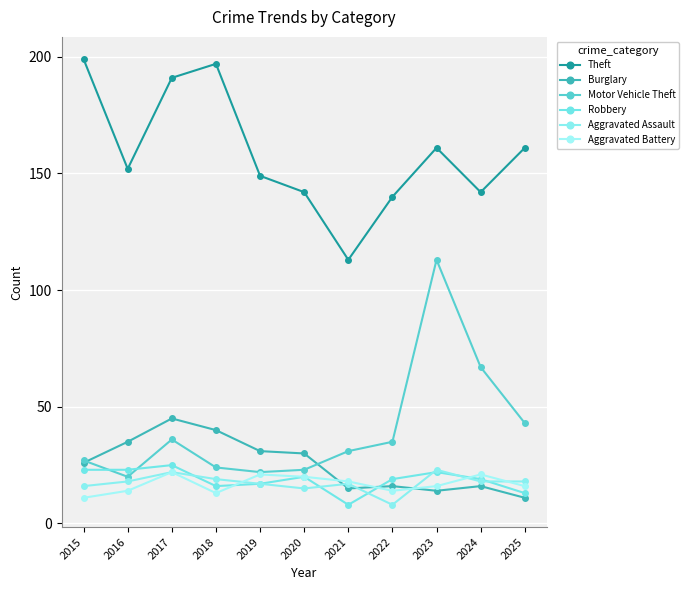

How many series are shown in this chart?

6